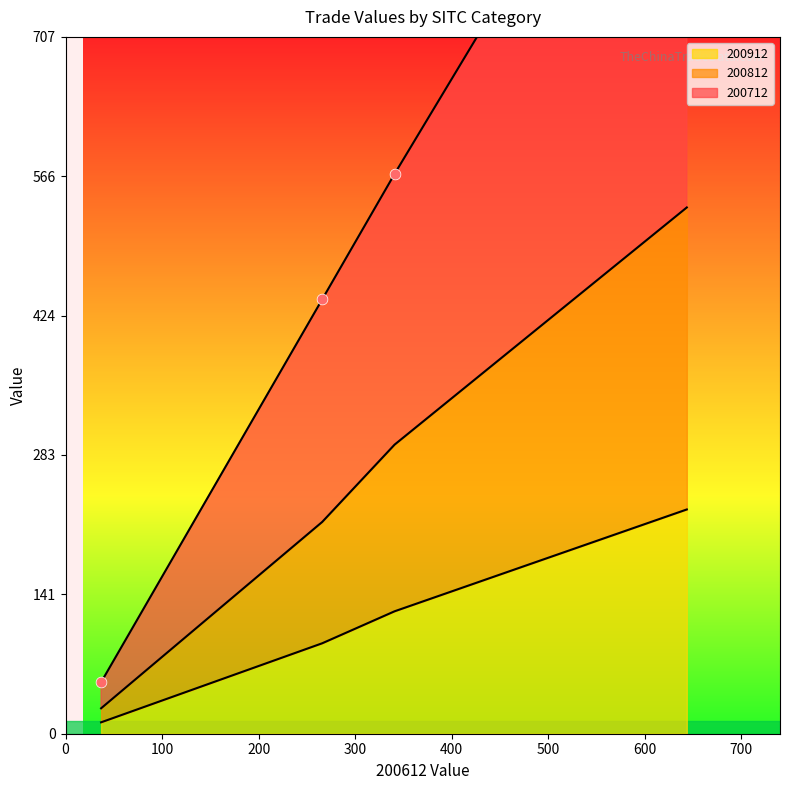

Which series has the largest total across all categories?

200712